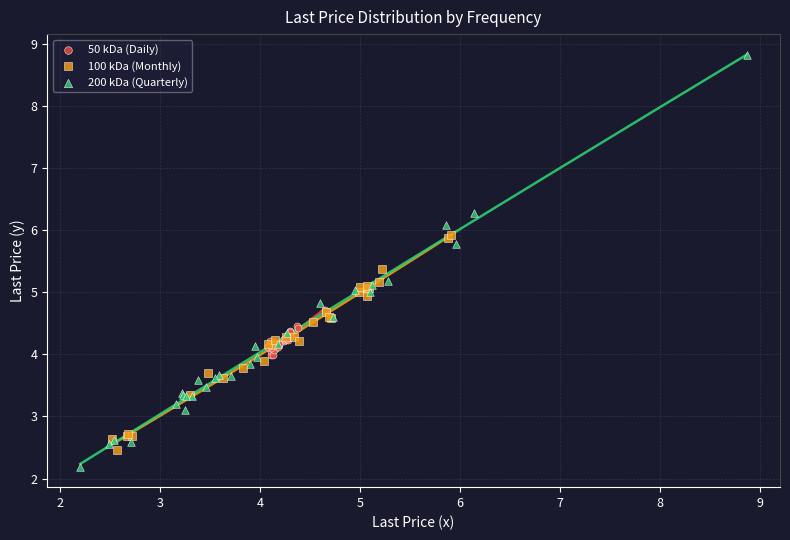

What are all the series names shown in the legend?

50 kDa (Daily), 100 kDa (Monthly), 200 kDa (Quarterly)